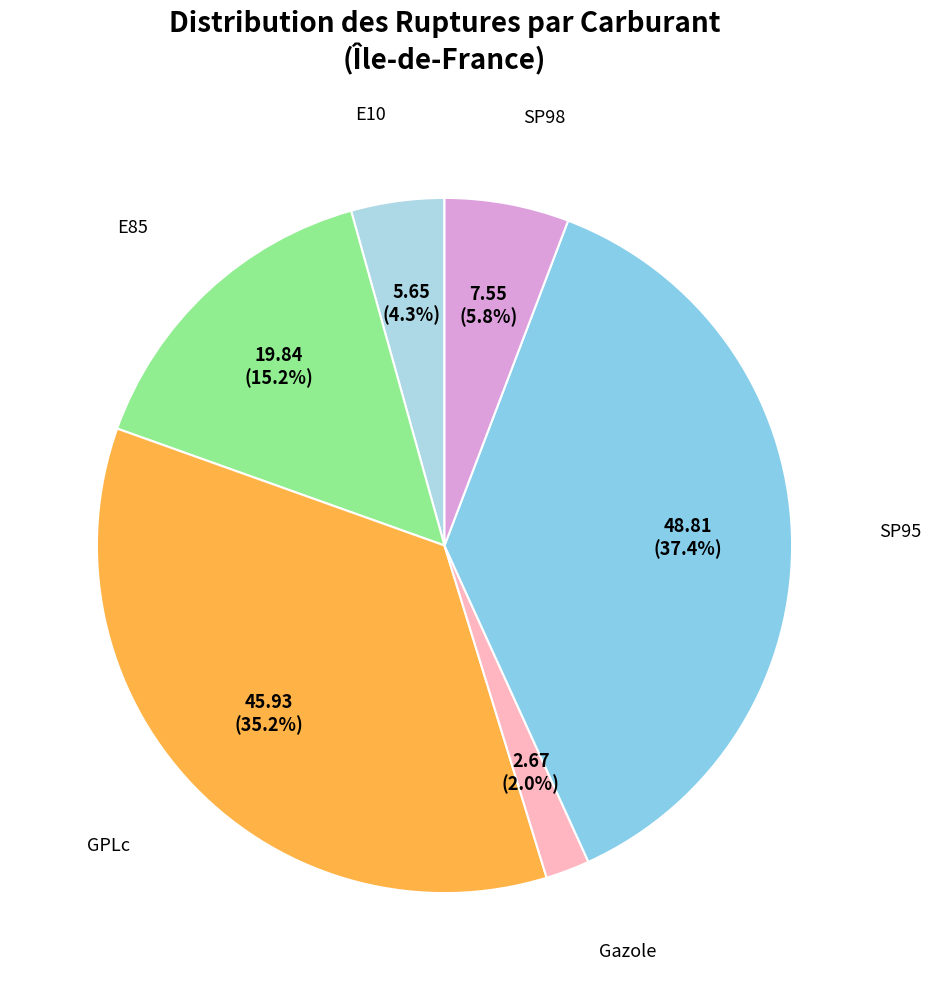

How many slices are in this pie chart?

6